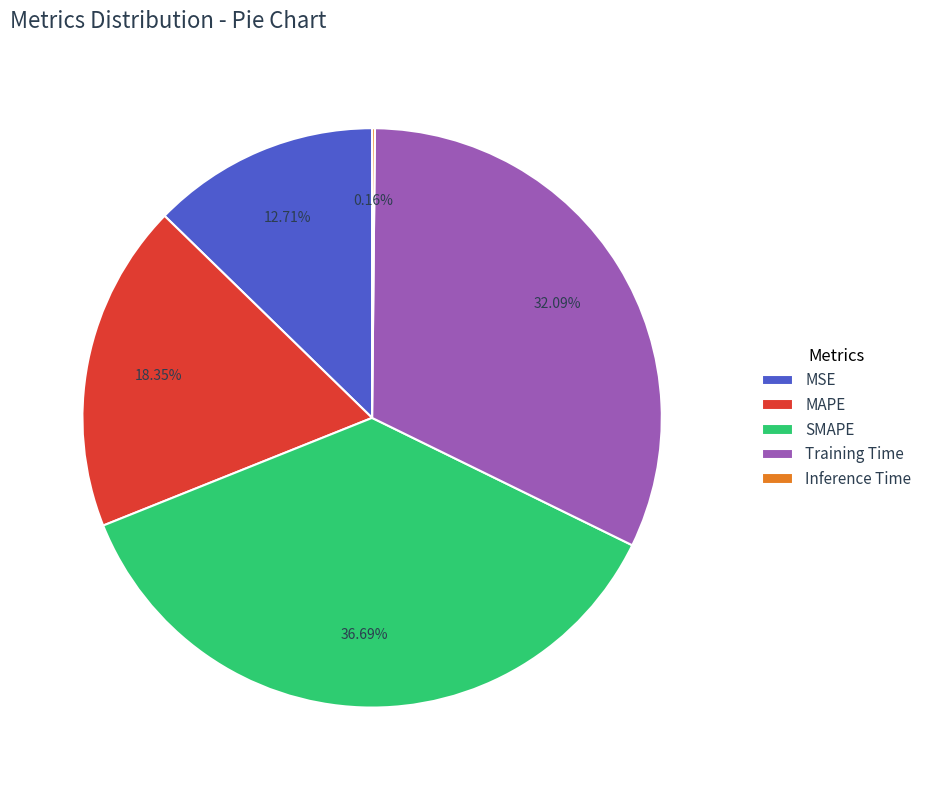

Between MAPE and SMAPE, which is larger?

SMAPE